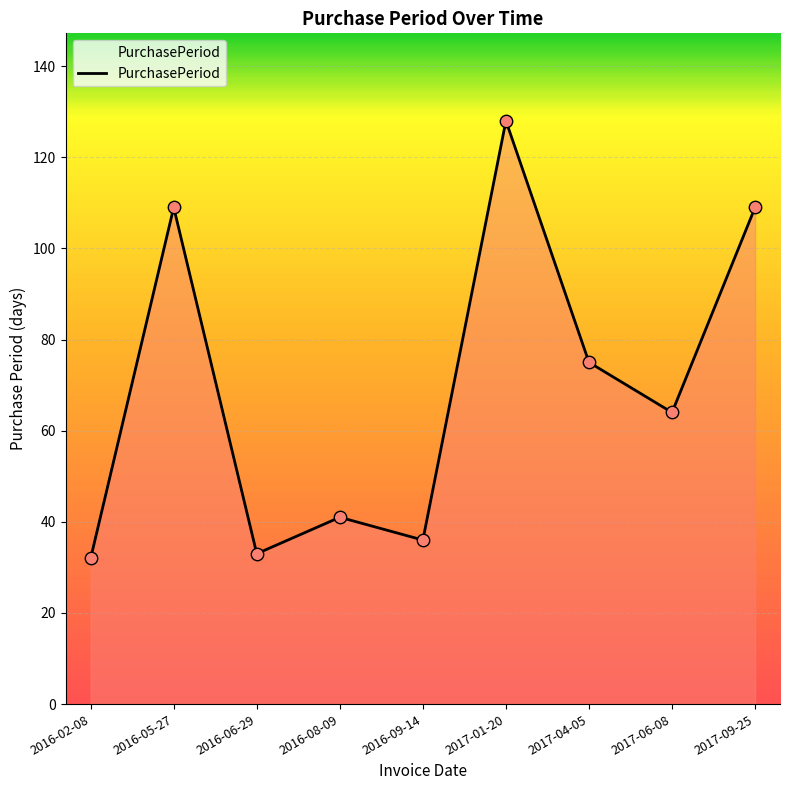

Which has a higher value, 2016-02-08 or 2016-08-09?

2016-08-09